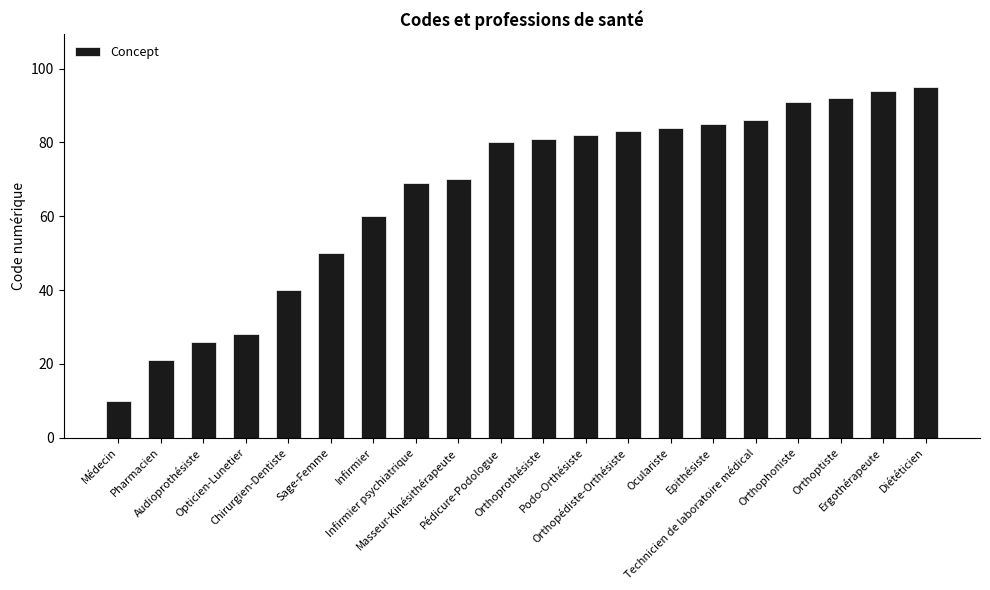

The chart shows a value of 40 at Chirurgien-Dentiste. True or false?

True